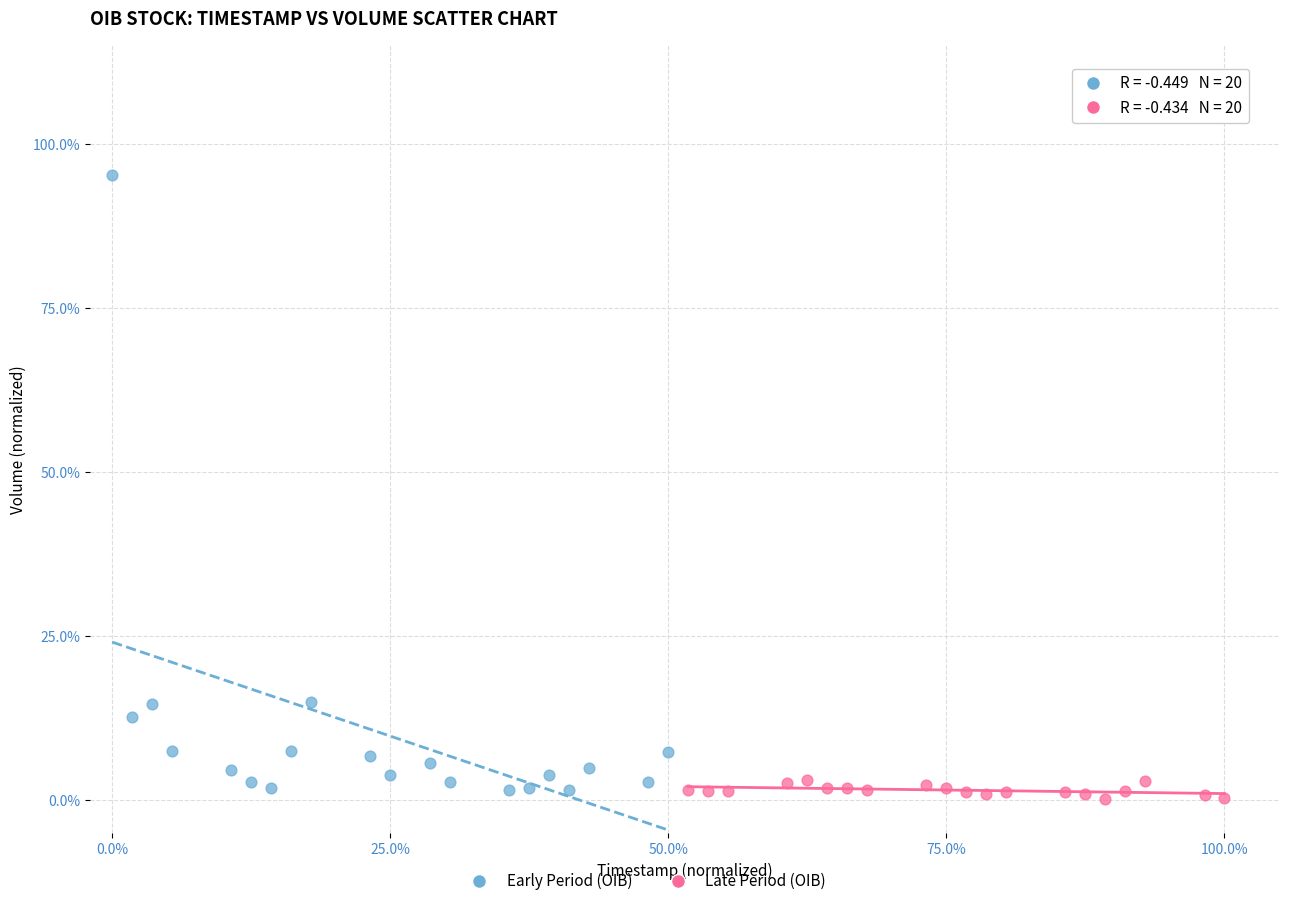

Which series has the largest Y range (max minus min)?

Early Period (OIB)